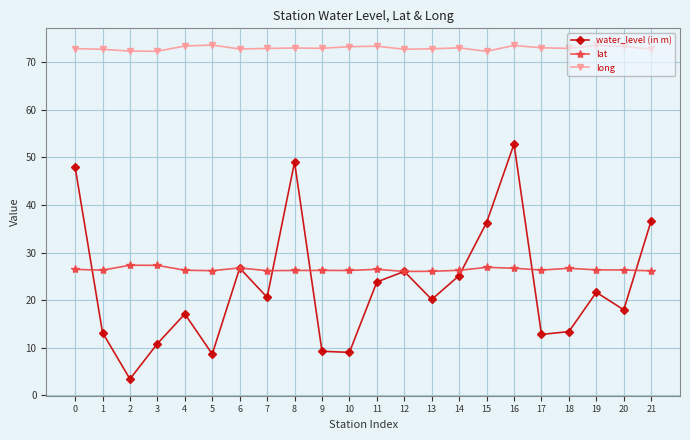

How many lines are shown in the chart?

3